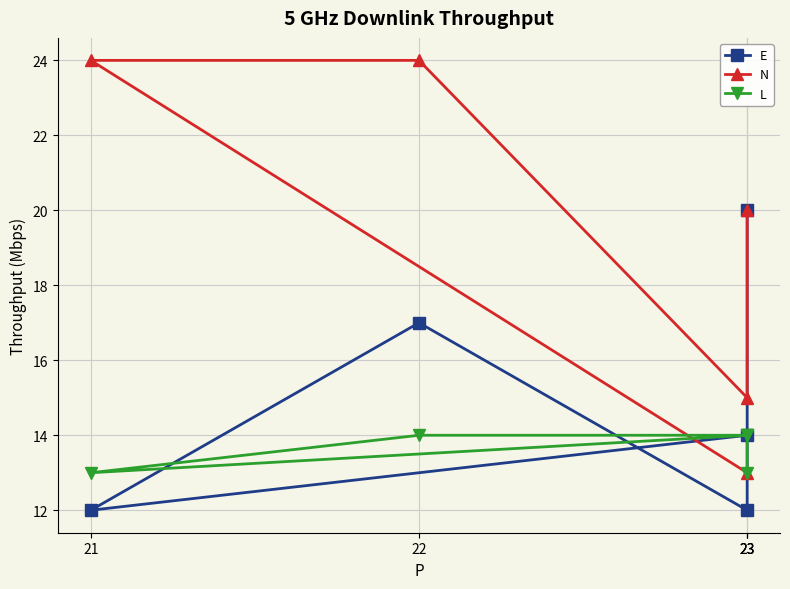

Rank the categories by E value from lowest to highest.

23, 21, 23, 22, 23